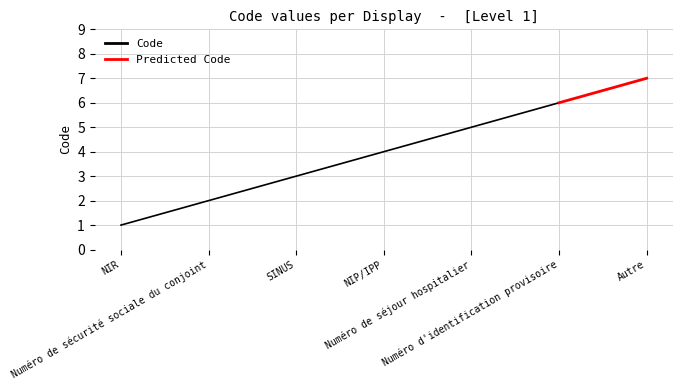

What is the label of the 2nd point from the right?

Numéro d'identification provisoire